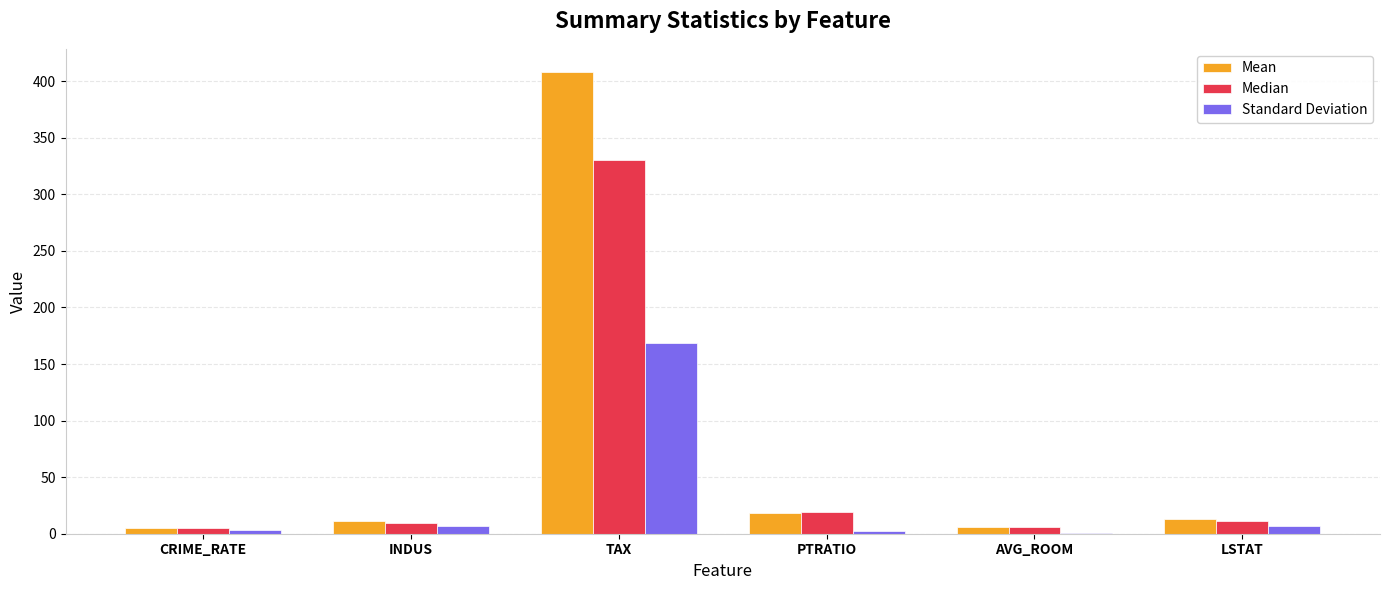

What is the greatest value displayed?

408.2